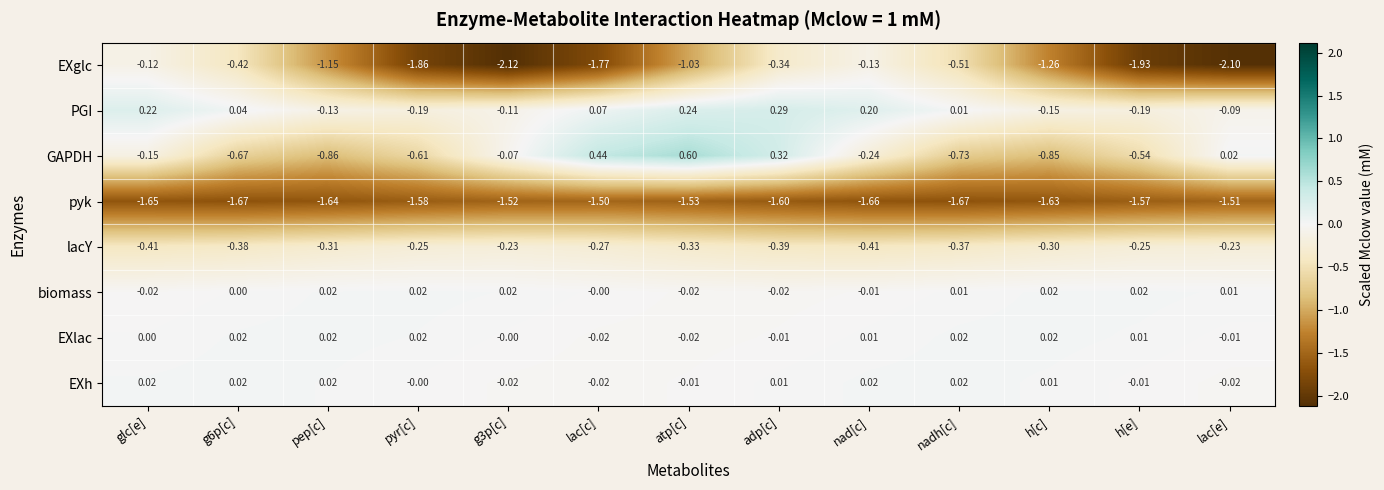

Which series changed the most between g6p[c] and lac[c]?

EXglc